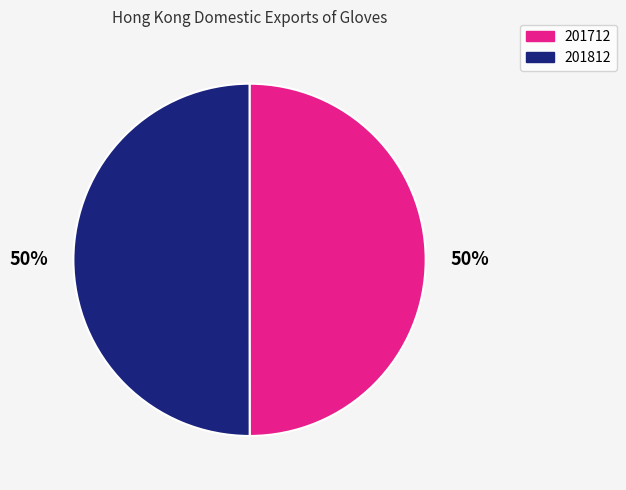

Approximately how many times larger is the value at 201812 compared to 201712?

1.0